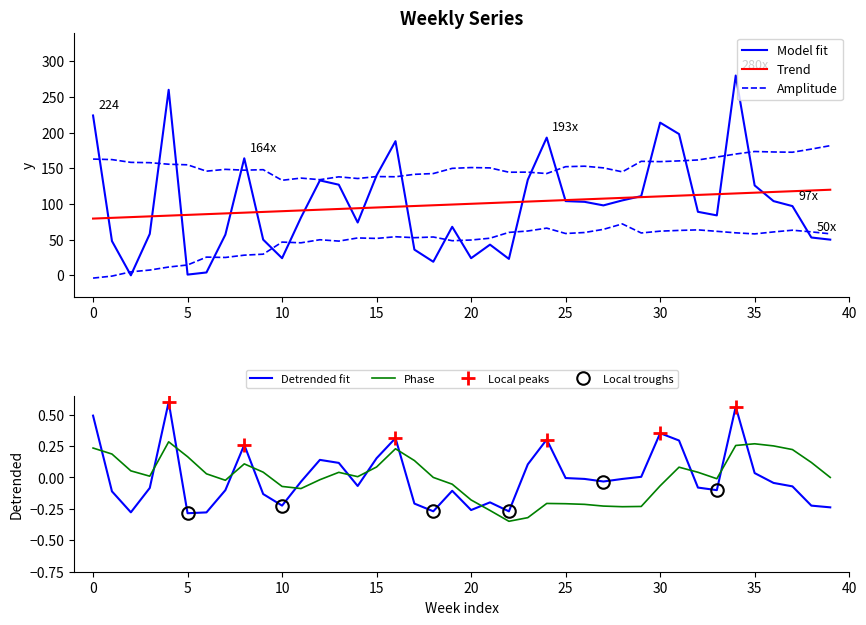

How many data points are above 97?

19